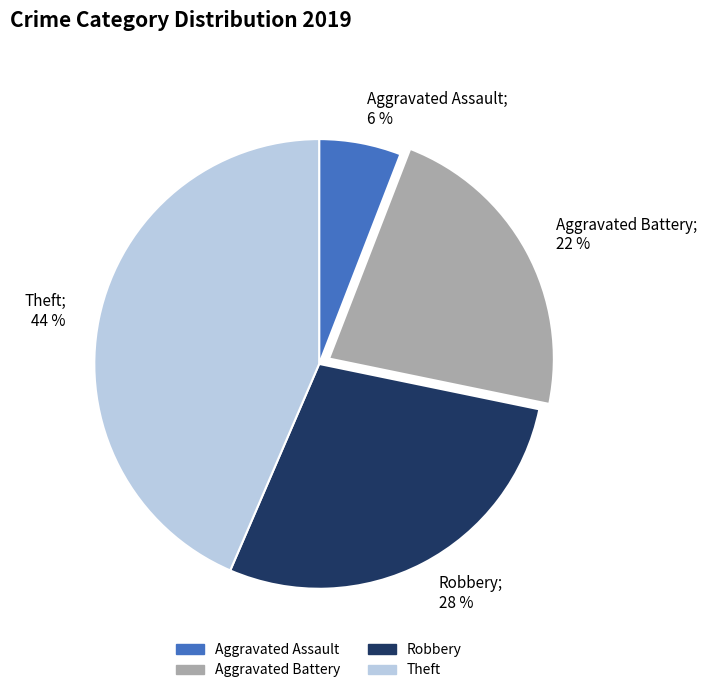

Which has a higher value, Aggravated Assault or Robbery?

Robbery